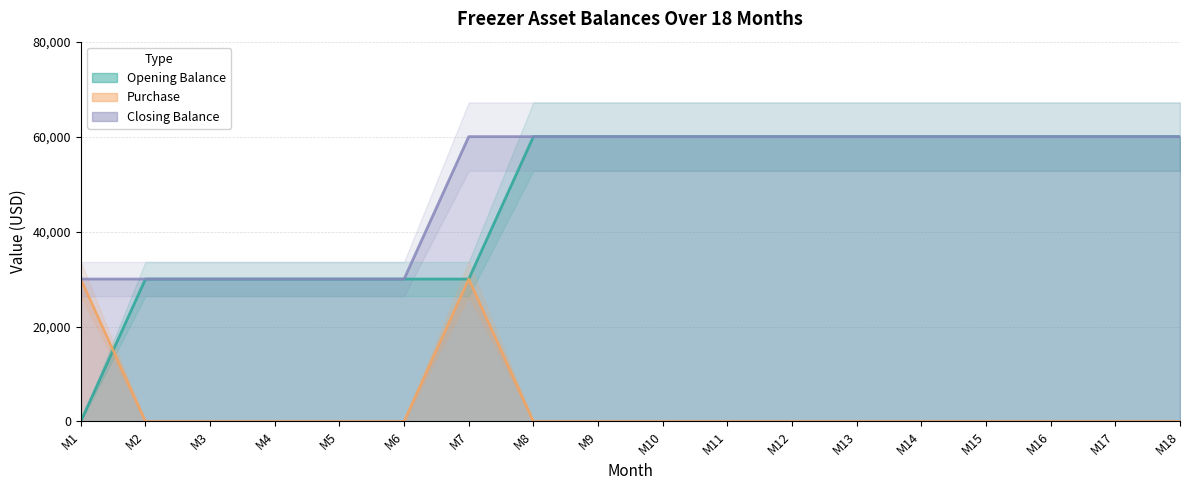

How many times do Opening Balance and Purchase cross each other?

1